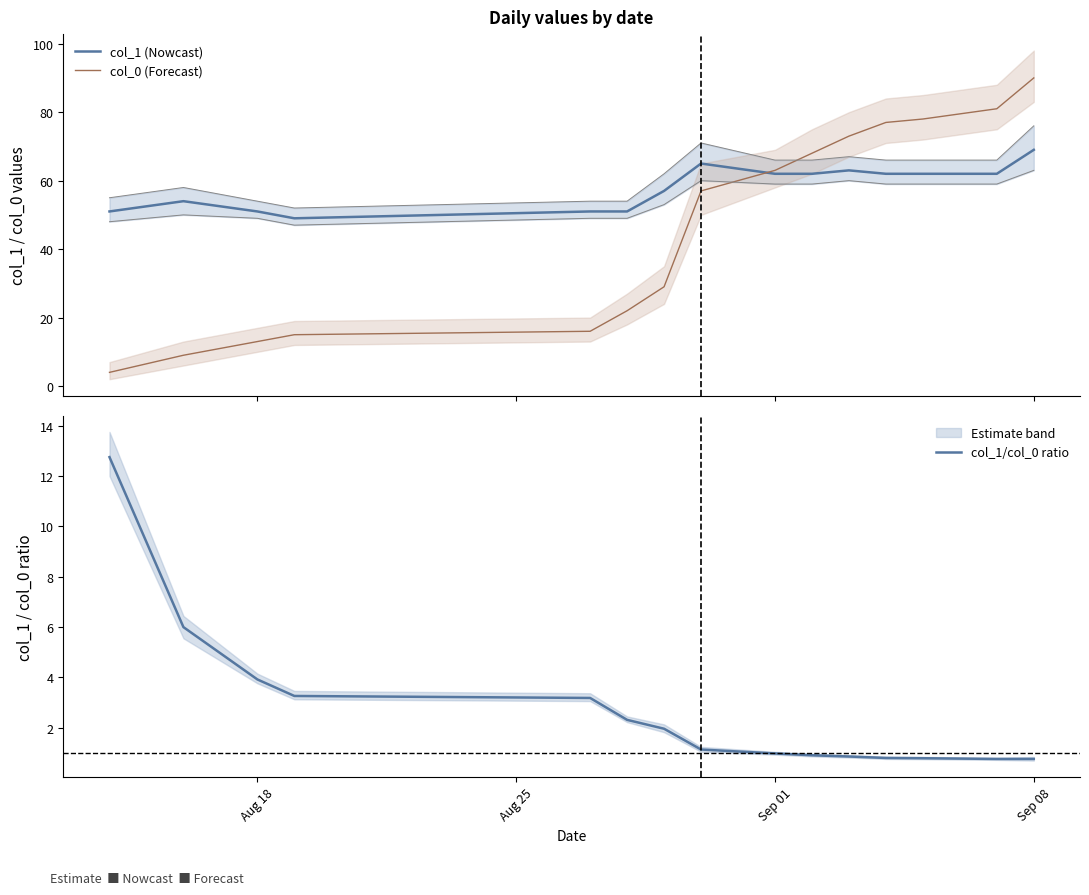

What is the average value of the col_1/col_0 ratio series?

2.7